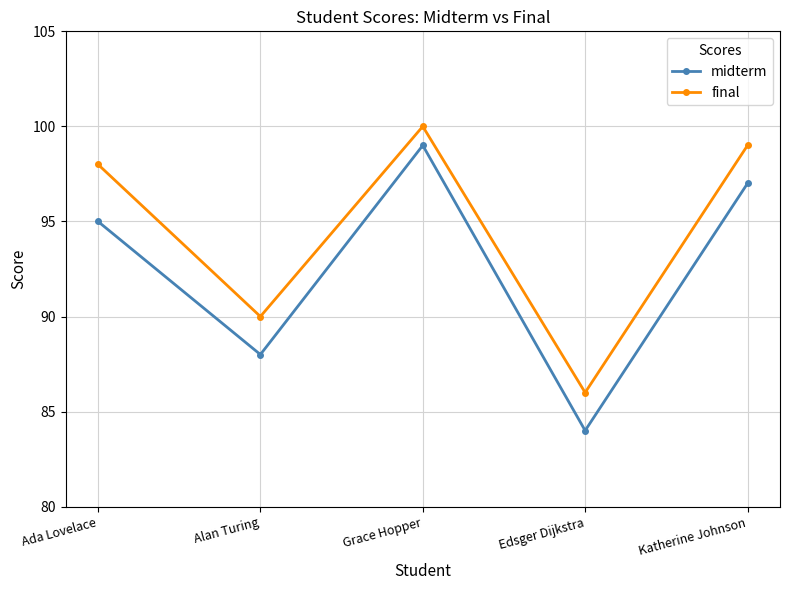

How many midterm values are between 88 and 97?

3